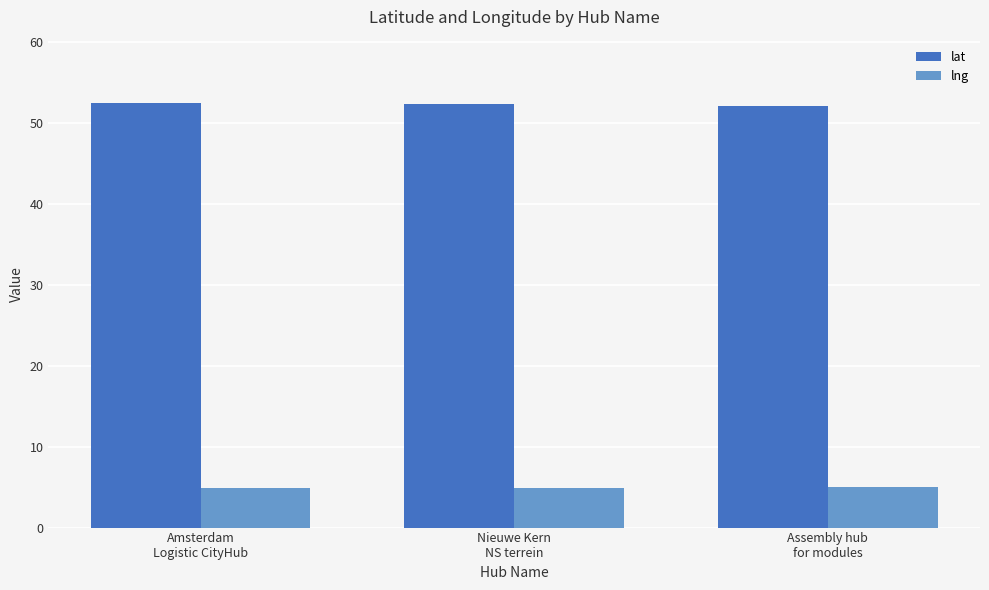

List the series in order of their overall mean, highest first.

lat, lng